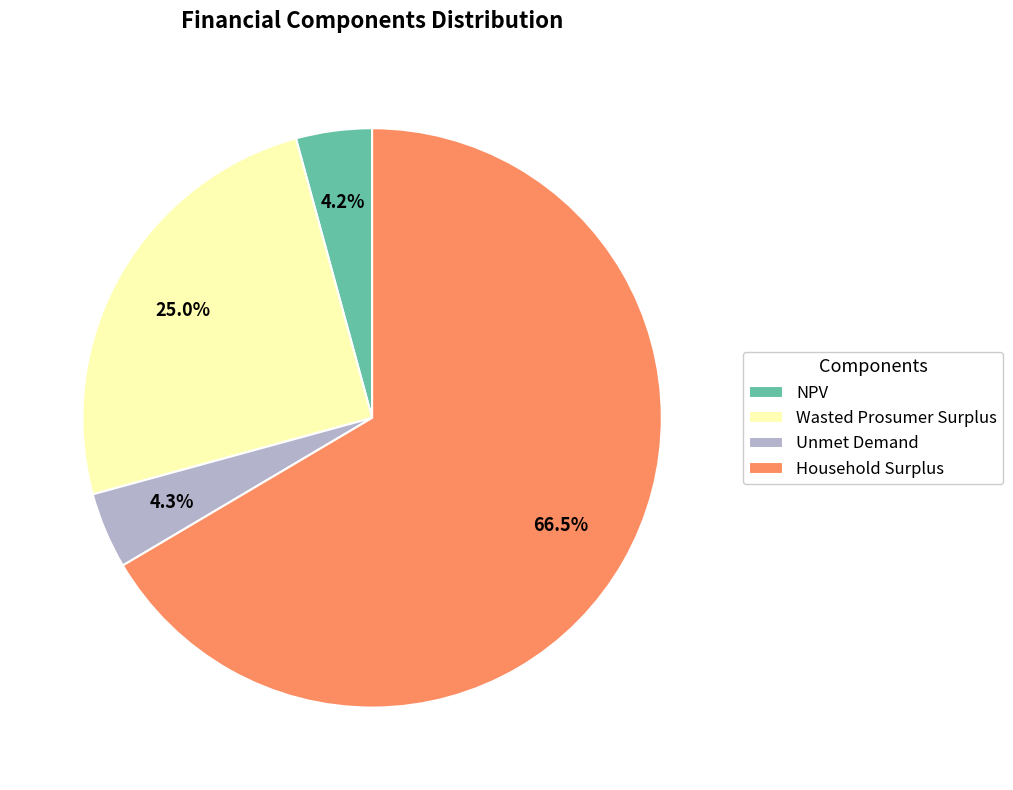

To the nearest percent, what is the difference between the largest and smallest slice percentages?

62%